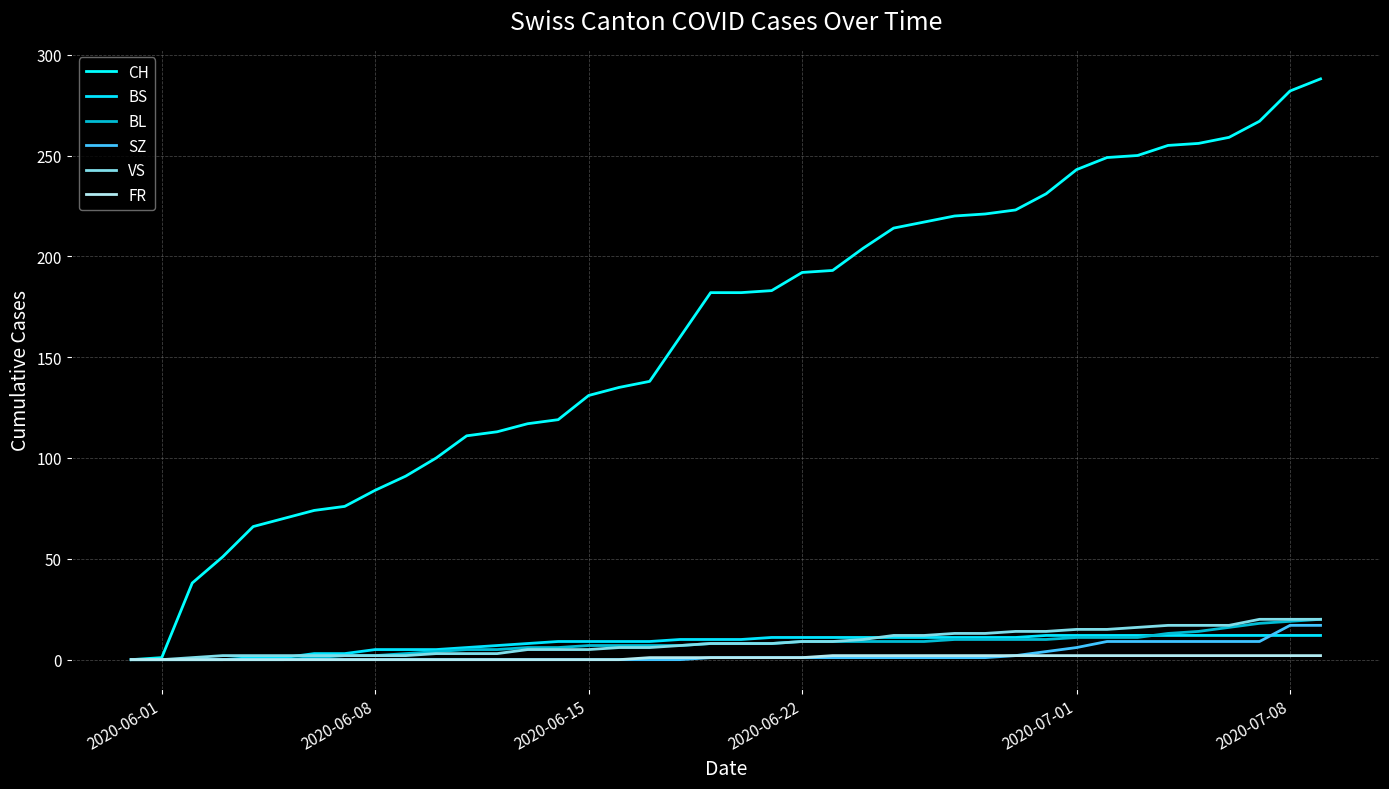

Does the chart have visible grid lines?

Yes